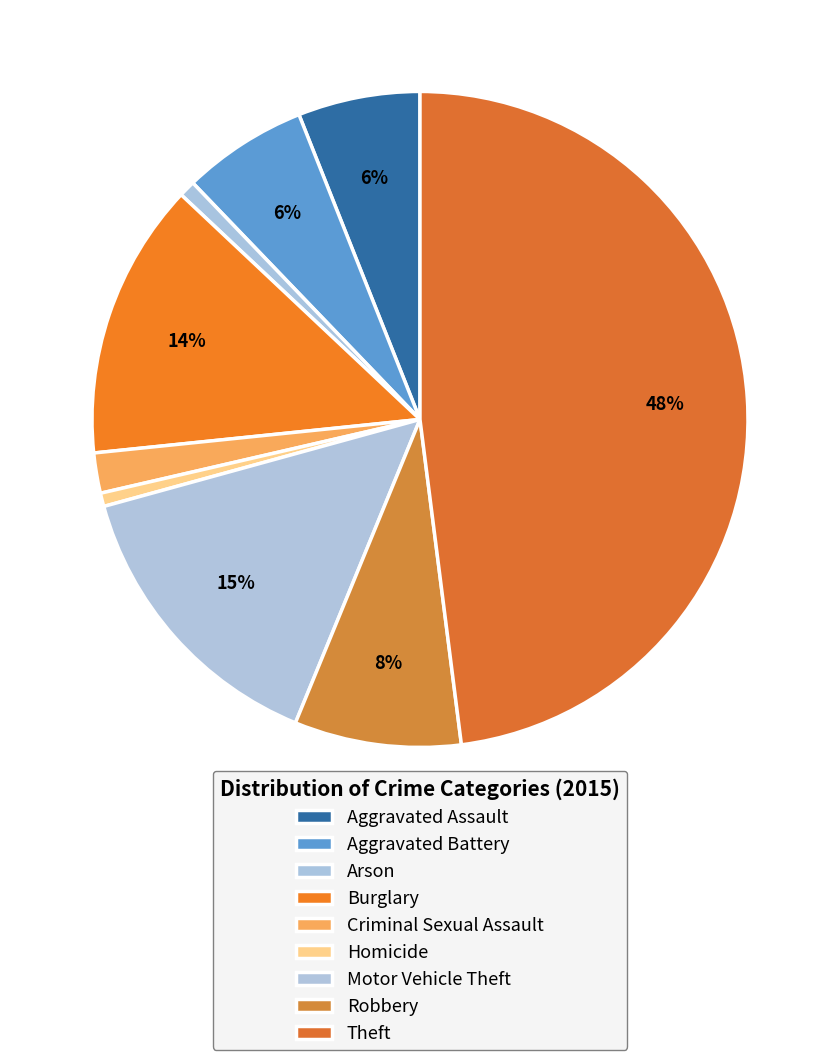

Does Criminal Sexual Assault represent more than half of the total?

No